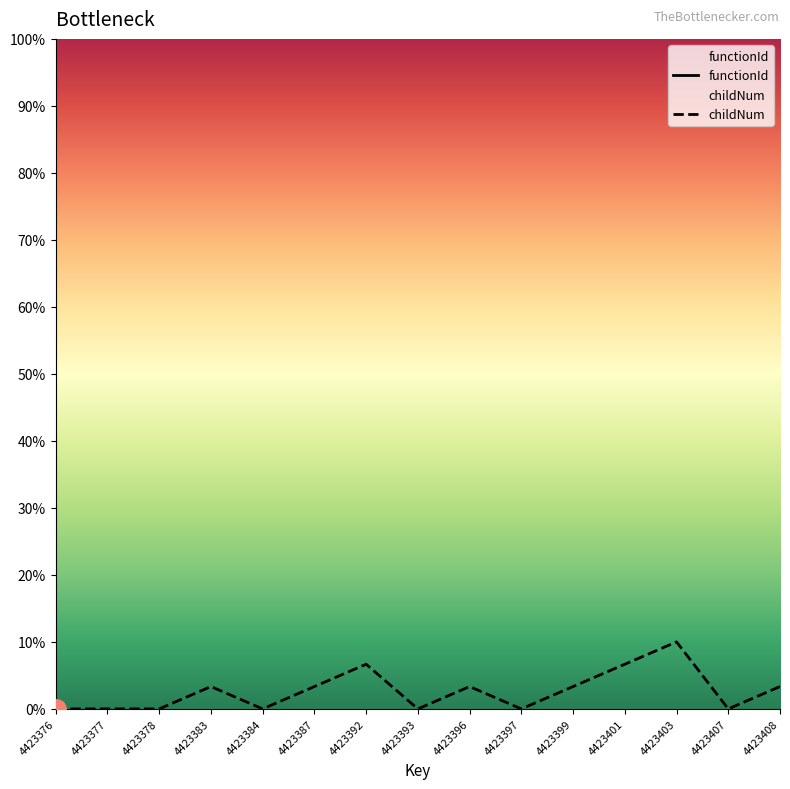

Reading right to left, transcribe all the data shown in this chart.

3.3	0.0	10.0	6.7	3.3	0.0	3.3	0.0	6.7	3.3	0.0	3.3	0.0	0.0	0.0